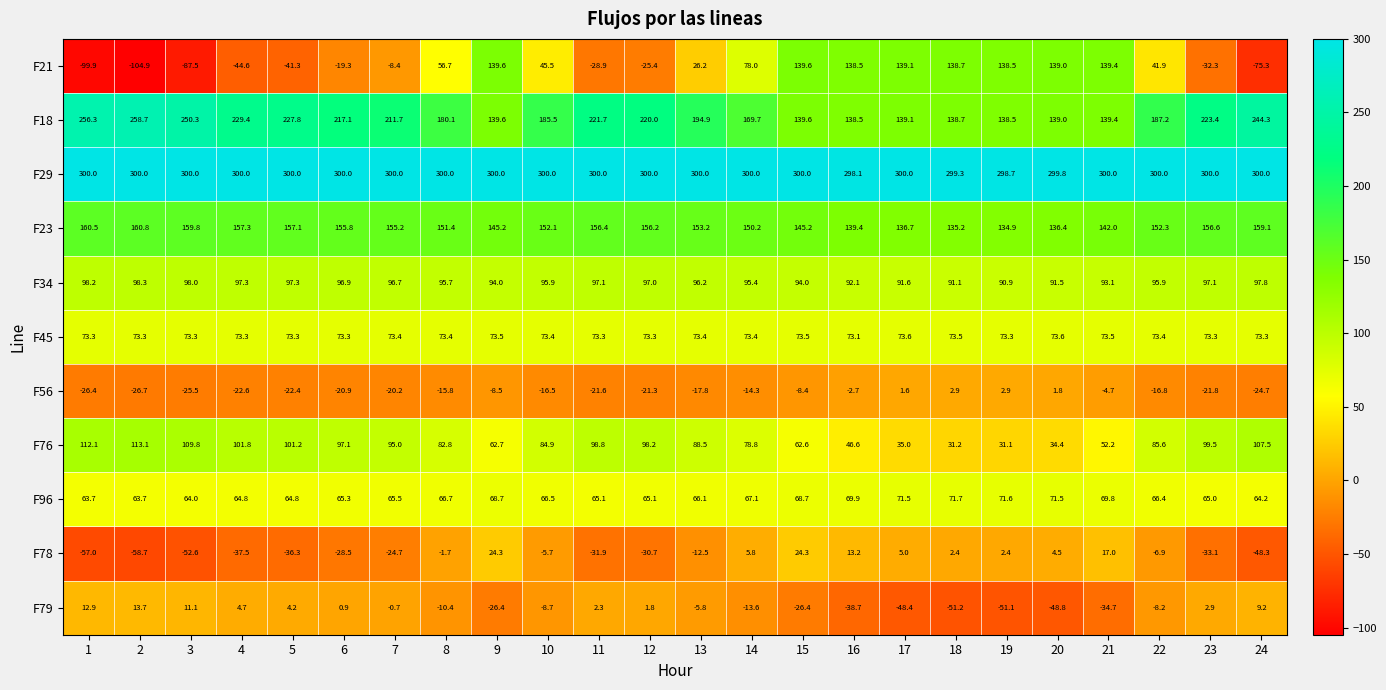

What is the difference between the F76 values at 19 and 17?

3.9